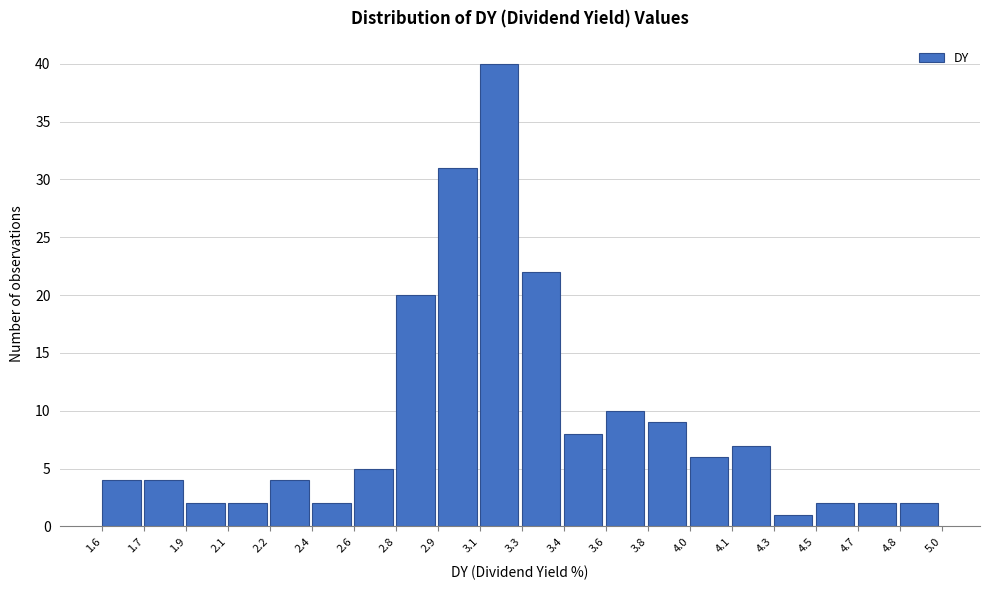

Reading left to right, extract all data points from this chart.

4	4	2	2	4	2	5	20	31	40	22	8	10	9	6	7	1	2	2	2